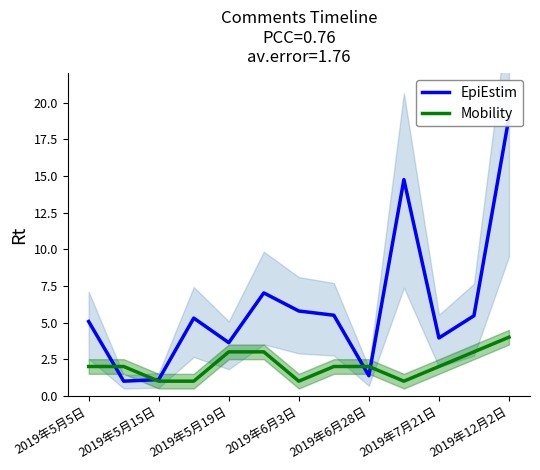

Which series has the largest range (max minus min)?

EpiEstim